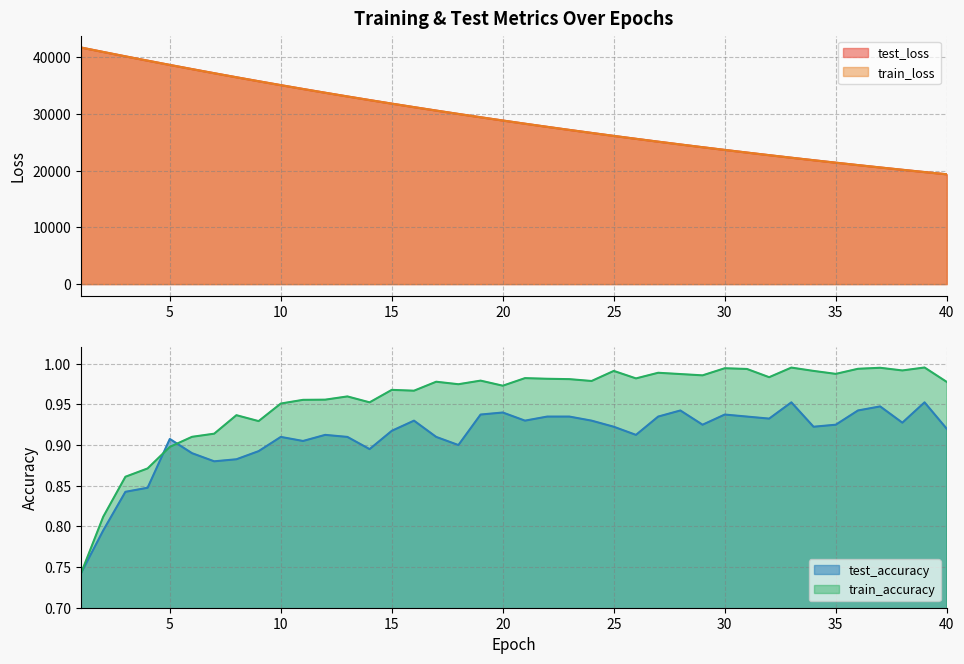

Which series has the largest range (max minus min)?

train_loss